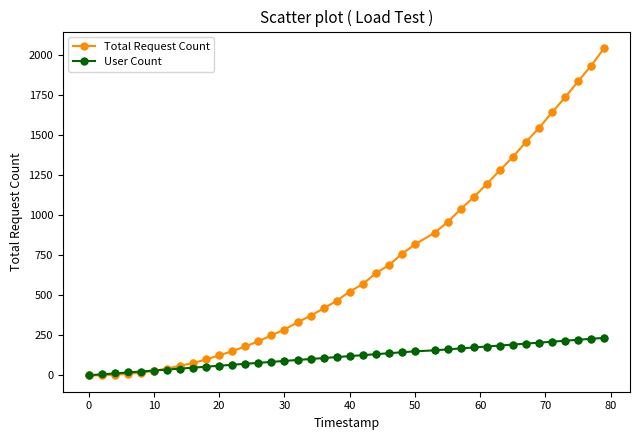

What are all the series names shown in the legend?

Total Request Count, User Count